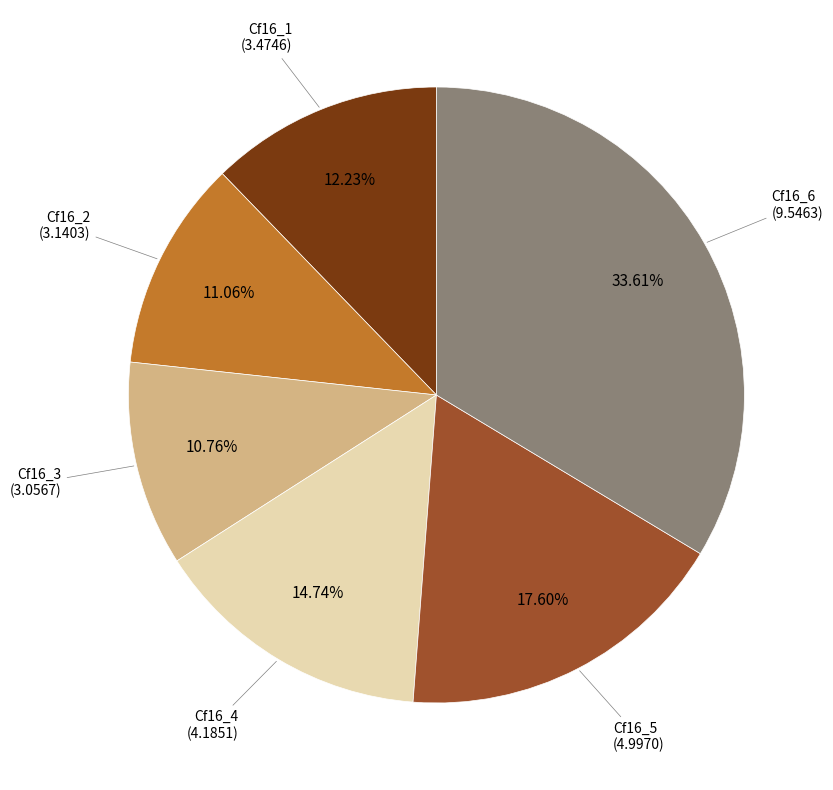

Does any single category account for the majority?

No